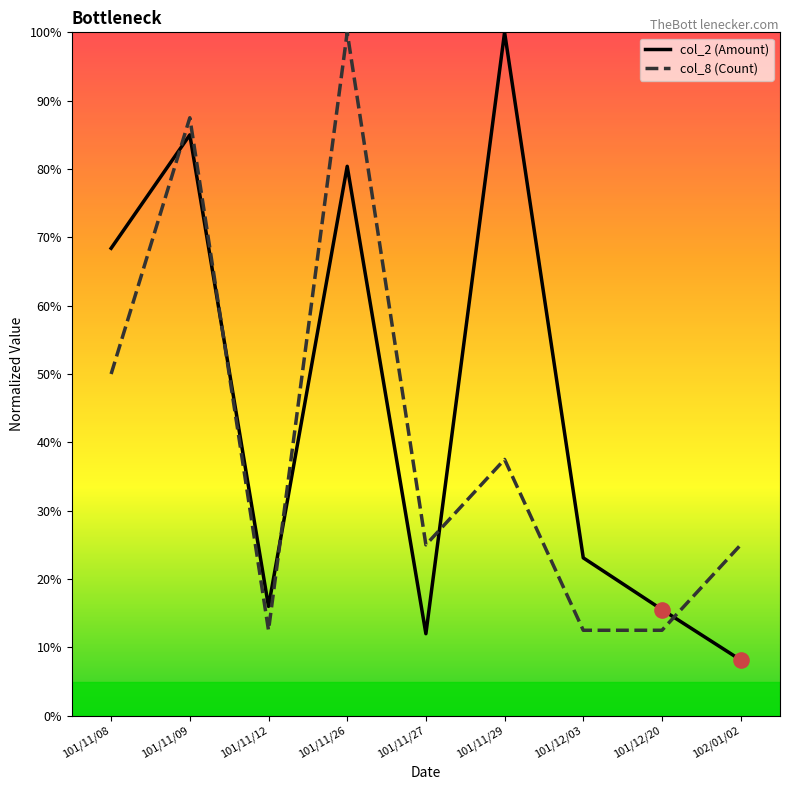

What is the total value across all series at 101/11/09?

172.5